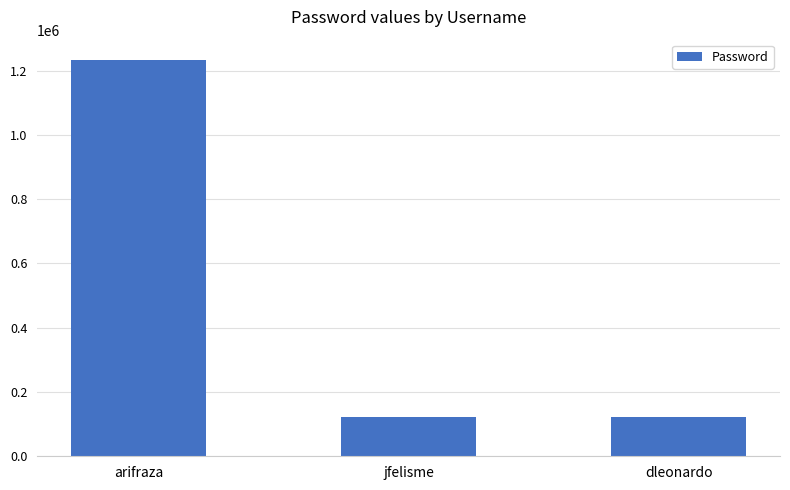

Does the chart contain any negative values?

No